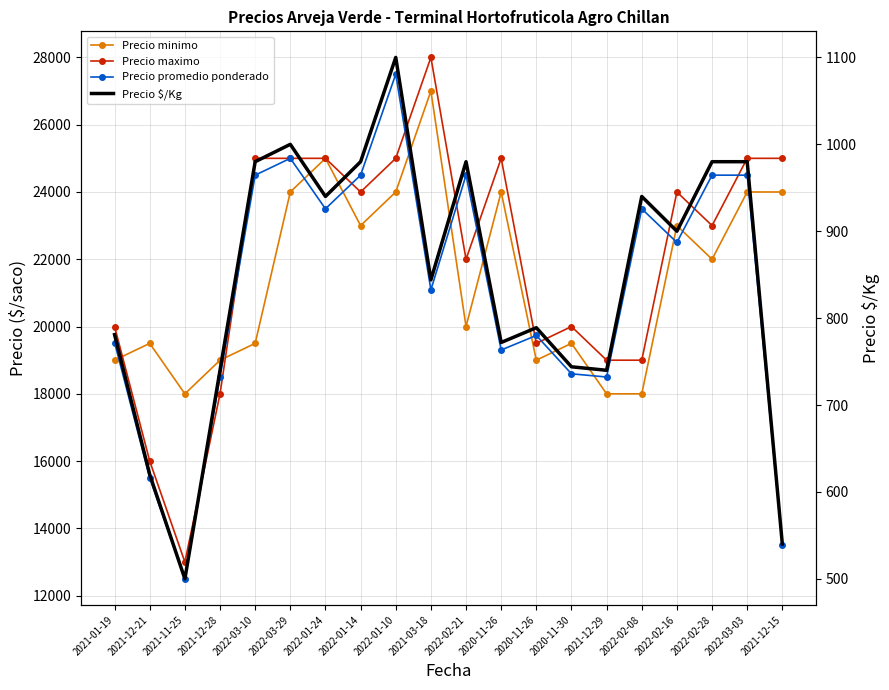

True or false: Precio maximo and Precio $/Kg cross at least once.

False